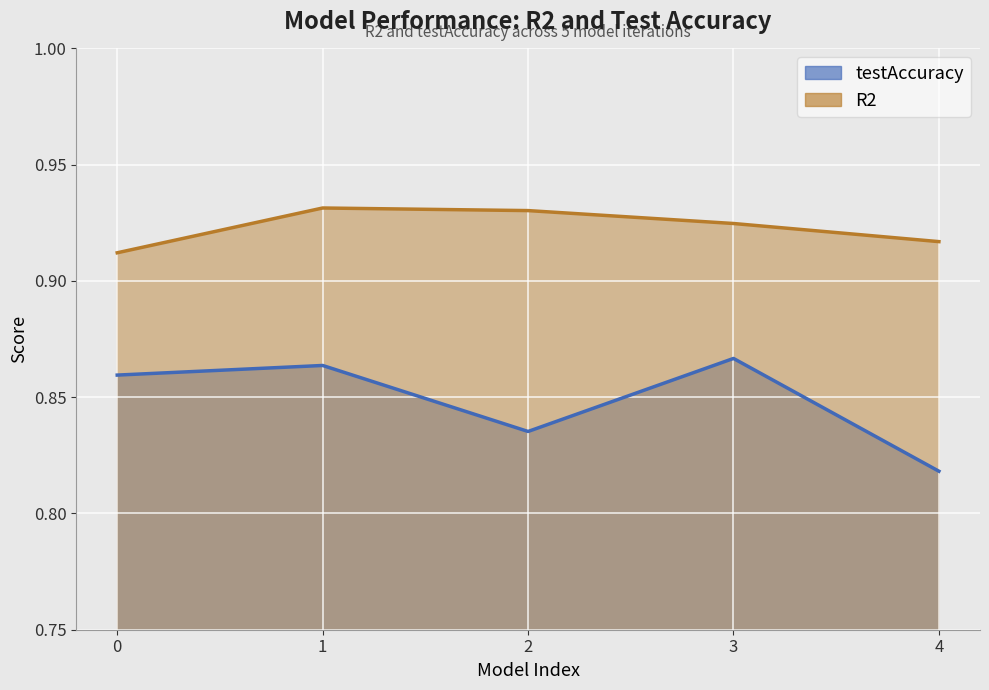

Which series has the largest total across all categories?

R2